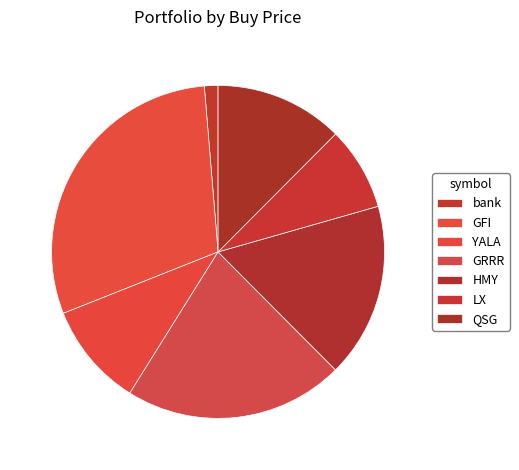

What portion of the pie excludes bank?

98.7%